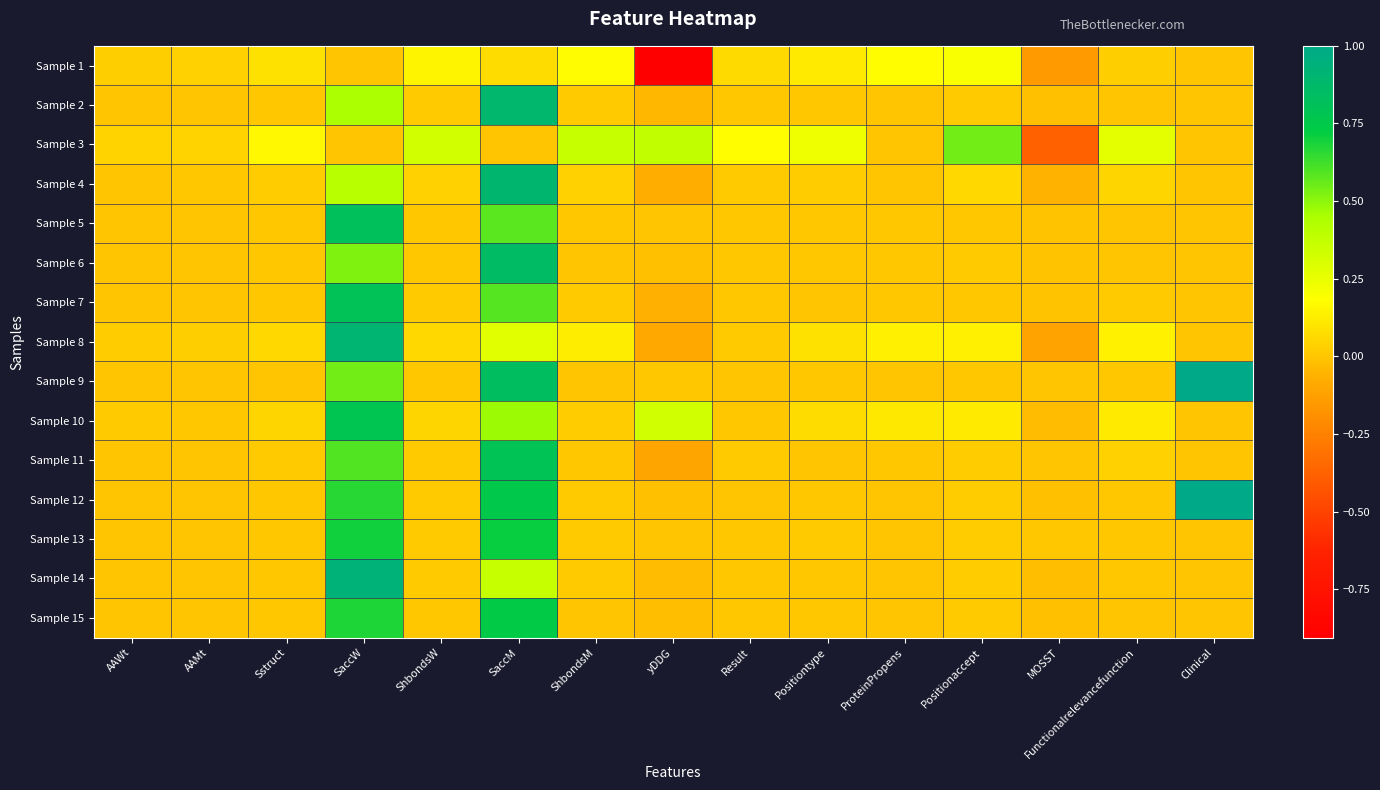

Reading left to right, extract all data points from this chart.

Sample 1: AAWt=0.0	AAMt=0.0	Sstruct=0.1	SaccW=0.0	ShbondsW=0.2	SaccM=0.1	ShbondsM=0.2	yDDG=-0.9	Result=0.1	Positiontype=0.1	ProteinPropens=0.2	Positionaccept=0.2	MOSST=-0.2	Functionalrelevancefunction=0.0	Clinical=0.0
Sample 2: AAWt=0.0	AAMt=0.0	Sstruct=0.0	SaccW=0.4	ShbondsW=0.0	SaccM=0.9	ShbondsM=0.0	yDDG=-0.0	Result=0.0	Positiontype=0.0	ProteinPropens=0.0	Positionaccept=0.0	MOSST=-0.0	Functionalrelevancefunction=0.0	Clinical=0.0
Sample 3: AAWt=0.0	AAMt=0.0	Sstruct=0.2	SaccW=0.0	ShbondsW=0.3	SaccM=0.0	ShbondsM=0.4	yDDG=0.4	Result=0.2	Positiontype=0.2	ProteinPropens=0.0	Positionaccept=0.5	MOSST=-0.4	Functionalrelevancefunction=0.3	Clinical=0.0
Sample 4: AAWt=0.0	AAMt=0.0	Sstruct=0.0	SaccW=0.4	ShbondsW=0.0	SaccM=0.9	ShbondsM=0.0	yDDG=-0.1	Result=0.0	Positiontype=0.0	ProteinPropens=0.0	Positionaccept=0.1	MOSST=-0.1	Functionalrelevancefunction=0.1	Clinical=0.0
Sample 5: AAWt=0.0	AAMt=0.0	Sstruct=0.0	SaccW=0.8	ShbondsW=0.0	SaccM=0.6	ShbondsM=0.0	yDDG=0.0	Result=0.0	Positiontype=0.0	ProteinPropens=0.0	Positionaccept=0.0	MOSST=-0.0	Functionalrelevancefunction=0.0	Clinical=0.0
Sample 6: AAWt=0.0	AAMt=0.0	Sstruct=0.0	SaccW=0.5	ShbondsW=0.0	SaccM=0.9	ShbondsM=0.0	yDDG=-0.0	Result=0.0	Positiontype=0.0	ProteinPropens=0.0	Positionaccept=0.0	MOSST=-0.0	Functionalrelevancefunction=0.0	Clinical=0.0
Sample 7: AAWt=0.0	AAMt=0.0	Sstruct=0.0	SaccW=0.8	ShbondsW=0.0	SaccM=0.6	ShbondsM=0.0	yDDG=-0.1	Result=0.0	Positiontype=0.0	ProteinPropens=0.0	Positionaccept=0.0	MOSST=-0.0	Functionalrelevancefunction=0.0	Clinical=0.0
Sample 8: AAWt=0.0	AAMt=0.0	Sstruct=0.1	SaccW=0.9	ShbondsW=0.1	SaccM=0.3	ShbondsM=0.1	yDDG=-0.1	Result=0.0	Positiontype=0.1	ProteinPropens=0.1	Positionaccept=0.1	MOSST=-0.1	Functionalrelevancefunction=0.1	Clinical=0.0
Sample 9: AAWt=0.0	AAMt=0.0	Sstruct=0.0	SaccW=0.5	ShbondsW=0.0	SaccM=0.8	ShbondsM=0.0	yDDG=0.0	Result=0.0	Positiontype=0.0	ProteinPropens=0.0	Positionaccept=0.0	MOSST=-0.0	Functionalrelevancefunction=0.0	Clinical=1.0
Sample 10: AAWt=0.0	AAMt=0.0	Sstruct=0.0	SaccW=0.8	ShbondsW=0.0	SaccM=0.5	ShbondsM=0.0	yDDG=0.3	Result=0.0	Positiontype=0.1	ProteinPropens=0.1	Positionaccept=0.1	MOSST=-0.0	Functionalrelevancefunction=0.1	Clinical=0.0
Sample 11: AAWt=0.0	AAMt=0.0	Sstruct=0.0	SaccW=0.6	ShbondsW=0.0	SaccM=0.8	ShbondsM=0.0	yDDG=-0.1	Result=0.0	Positiontype=0.0	ProteinPropens=0.0	Positionaccept=0.0	MOSST=-0.0	Functionalrelevancefunction=0.0	Clinical=0.0
Sample 12: AAWt=0.0	AAMt=0.0	Sstruct=0.0	SaccW=0.7	ShbondsW=0.0	SaccM=0.7	ShbondsM=0.0	yDDG=-0.0	Result=0.0	Positiontype=0.0	ProteinPropens=0.0	Positionaccept=0.0	MOSST=-0.0	Functionalrelevancefunction=0.0	Clinical=1.0
Sample 13: AAWt=0.0	AAMt=0.0	Sstruct=0.0	SaccW=0.7	ShbondsW=0.0	SaccM=0.7	ShbondsM=0.0	yDDG=-0.0	Result=0.0	Positiontype=0.0	ProteinPropens=0.0	Positionaccept=0.0	MOSST=0.0	Functionalrelevancefunction=0.0	Clinical=0.0
Sample 14: AAWt=0.0	AAMt=0.0	Sstruct=0.0	SaccW=0.9	ShbondsW=0.0	SaccM=0.4	ShbondsM=0.0	yDDG=-0.0	Result=0.0	Positiontype=0.0	ProteinPropens=0.0	Positionaccept=0.0	MOSST=-0.0	Functionalrelevancefunction=0.0	Clinical=0.0
Sample 15: AAWt=0.0	AAMt=0.0	Sstruct=0.0	SaccW=0.7	ShbondsW=0.0	SaccM=0.7	ShbondsM=0.0	yDDG=-0.0	Result=0.0	Positiontype=0.0	ProteinPropens=0.0	Positionaccept=0.0	MOSST=-0.0	Functionalrelevancefunction=0.0	Clinical=0.0